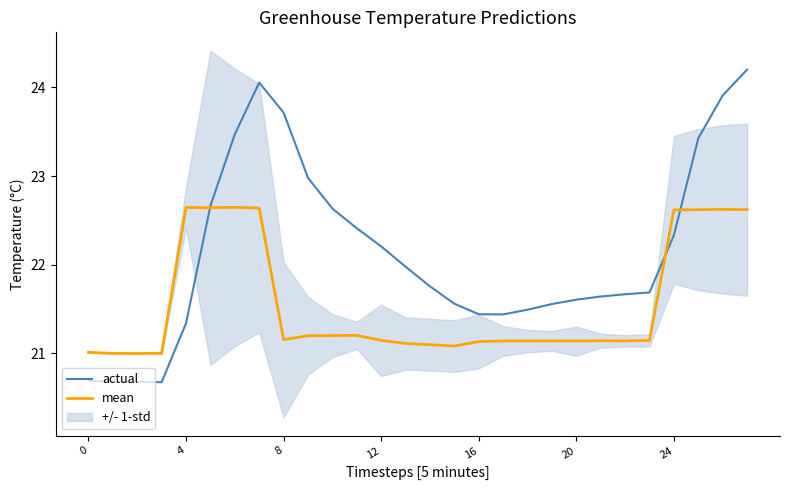

What is the sum of all actual values?

619.9